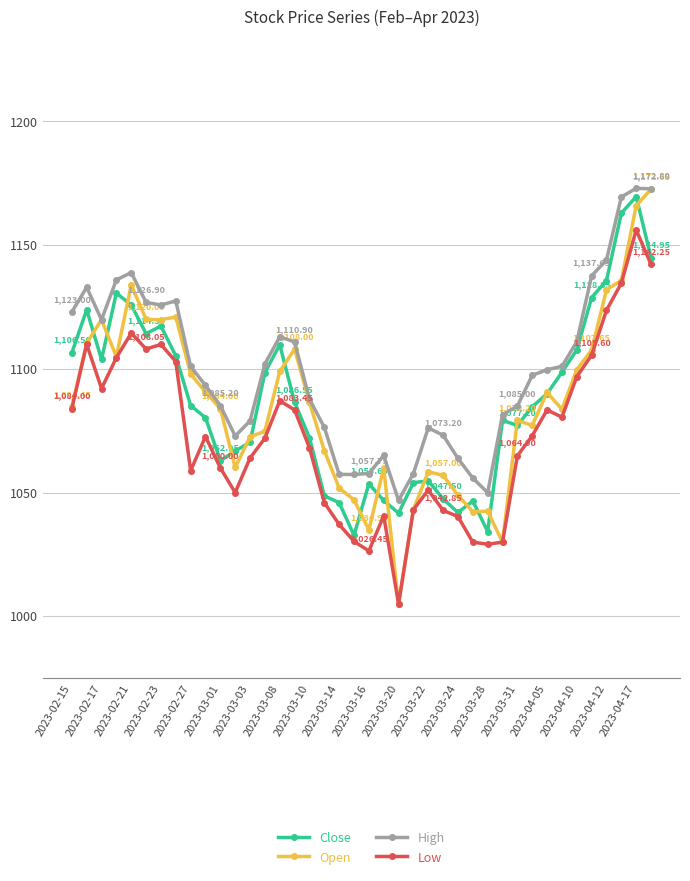

At how many categories does at least one series exceed 1018?

40